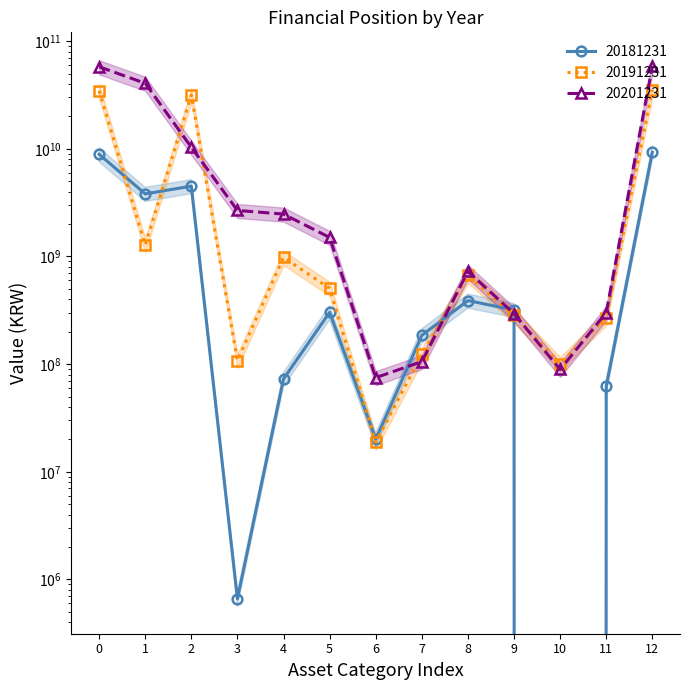

Is this an area chart (filled region under the line)?

No